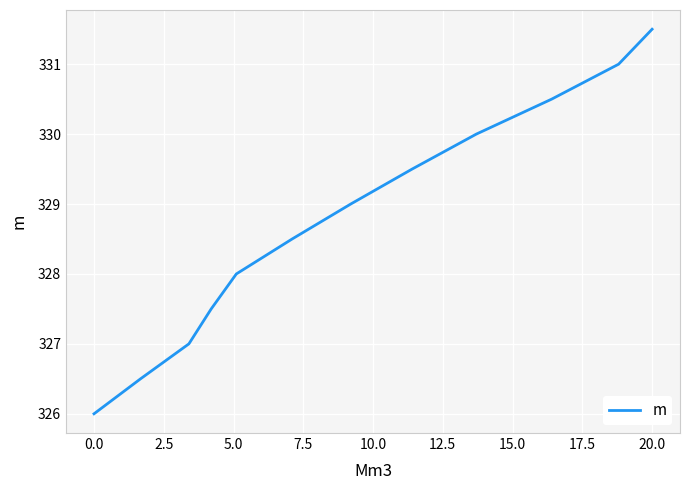

What is the greatest value displayed?

331.5